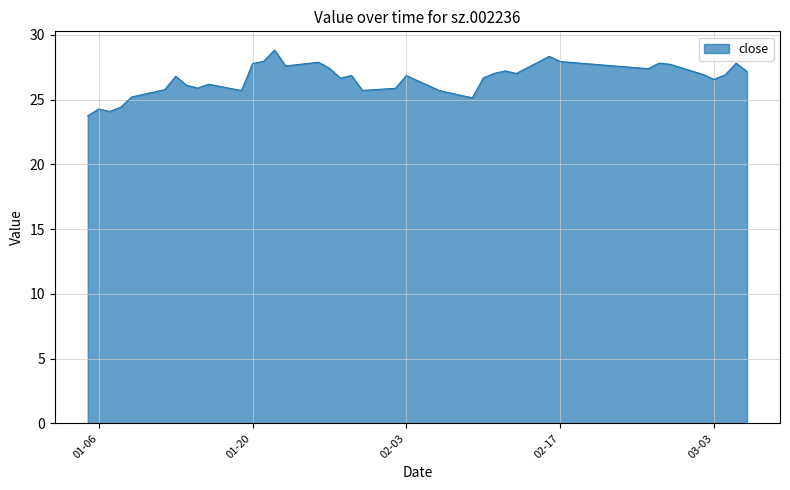

What is the smallest value displayed?

23.7